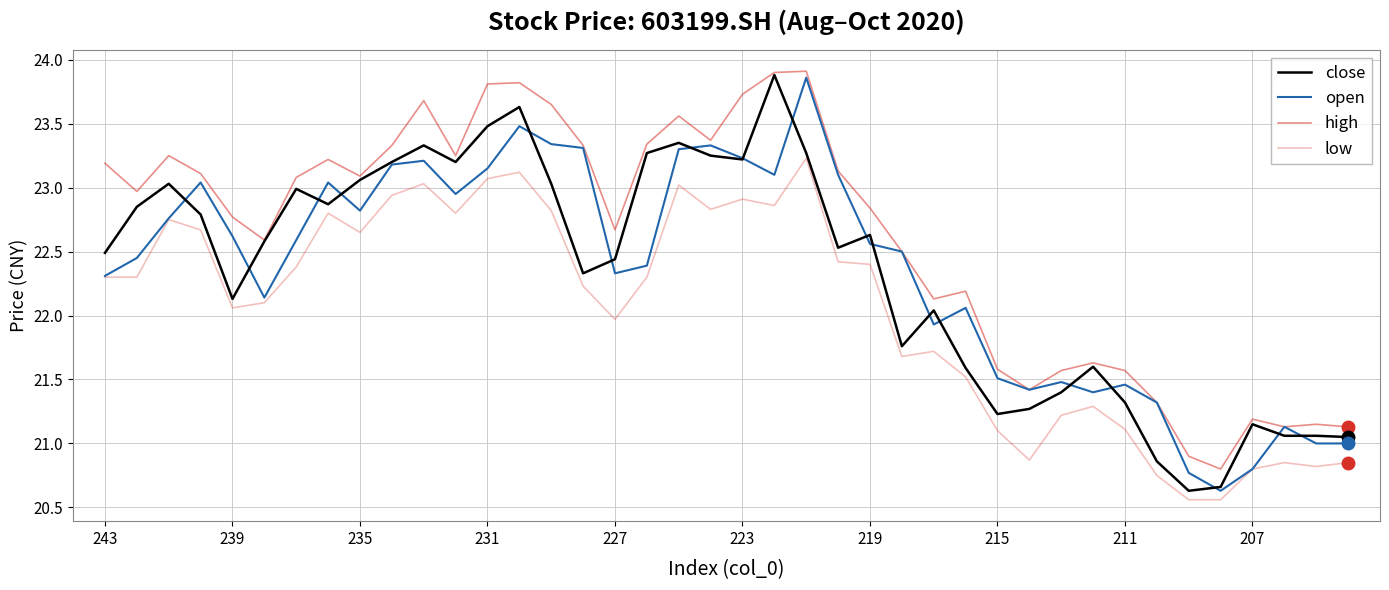

How many lines are shown in the chart?

4